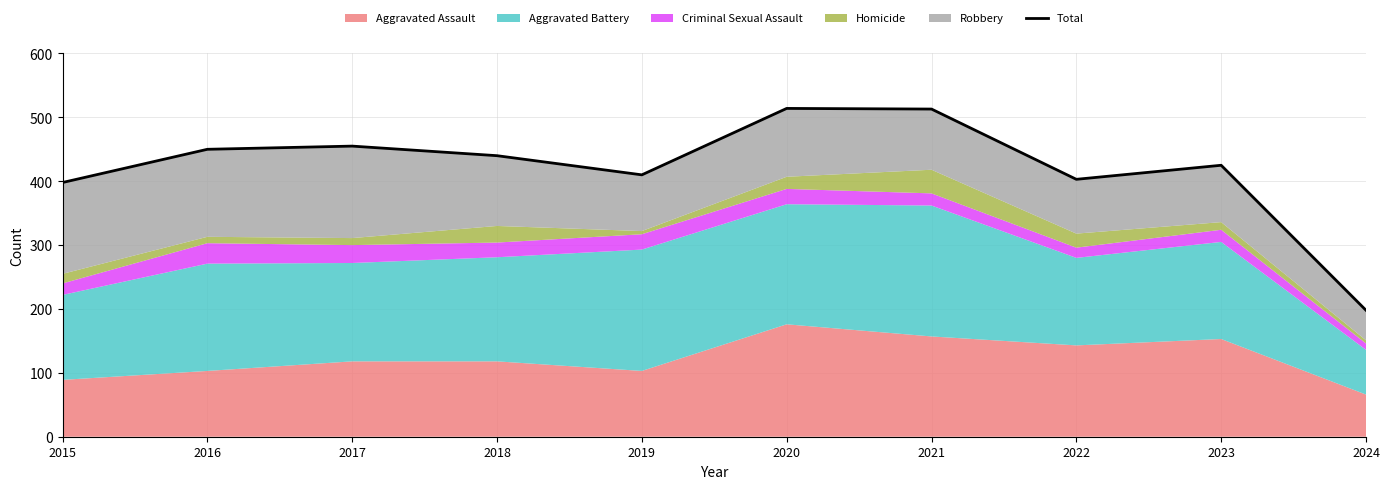

What is the maximum value shown in the chart?

514